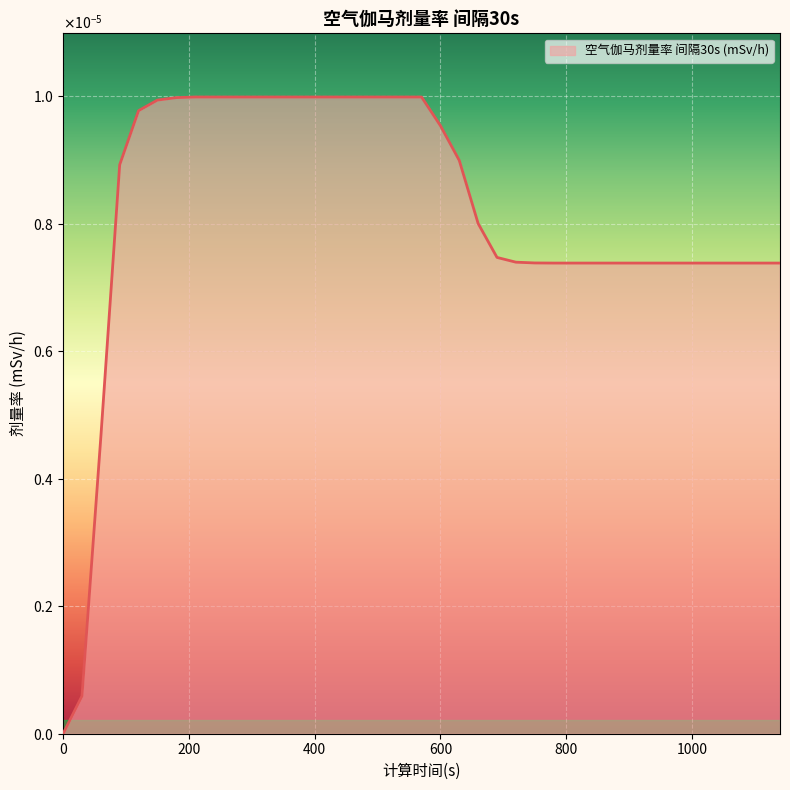

Does the chart have visible grid lines?

Yes